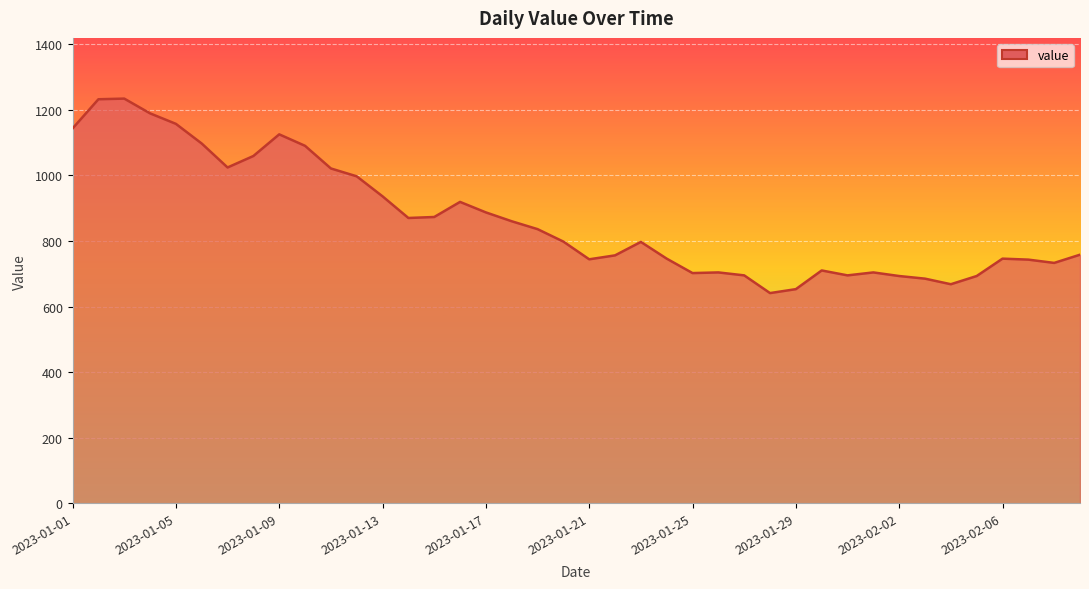

What is the minimum value shown in the chart?

641